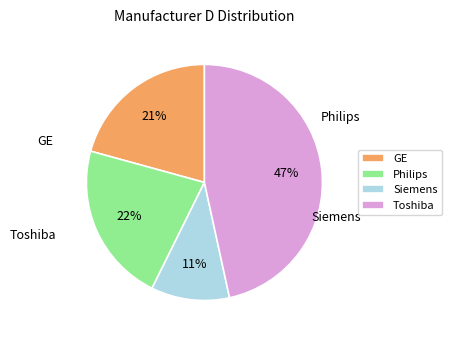

Is it true that Toshiba is 32% of the pie?

False